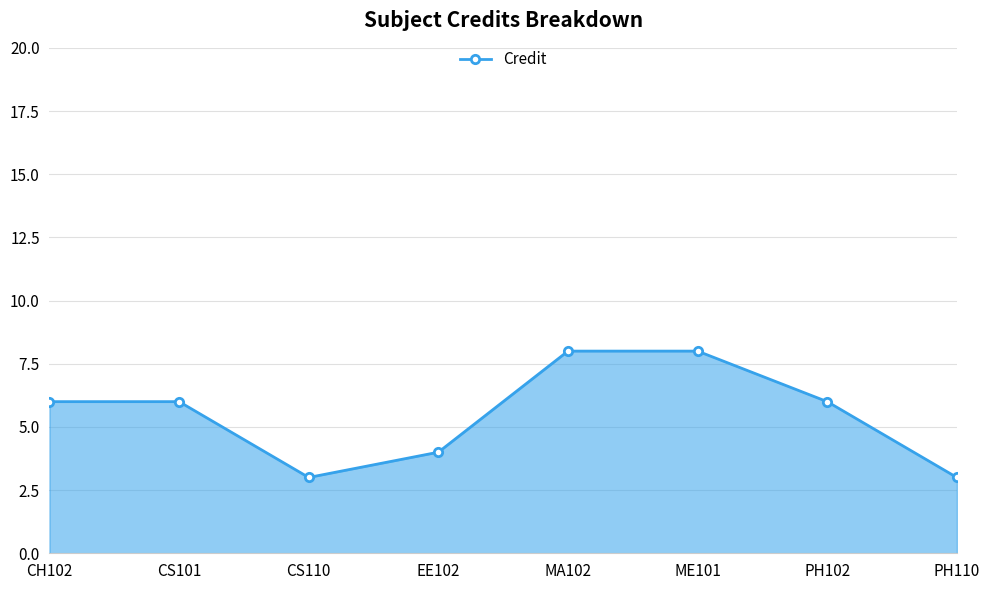

Between MA102 and CH102, which is larger?

MA102